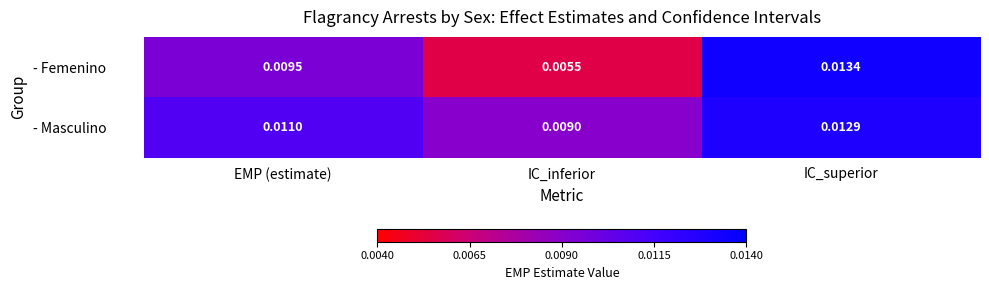

At which label does - Femenino reach its minimum?

IC_inferior